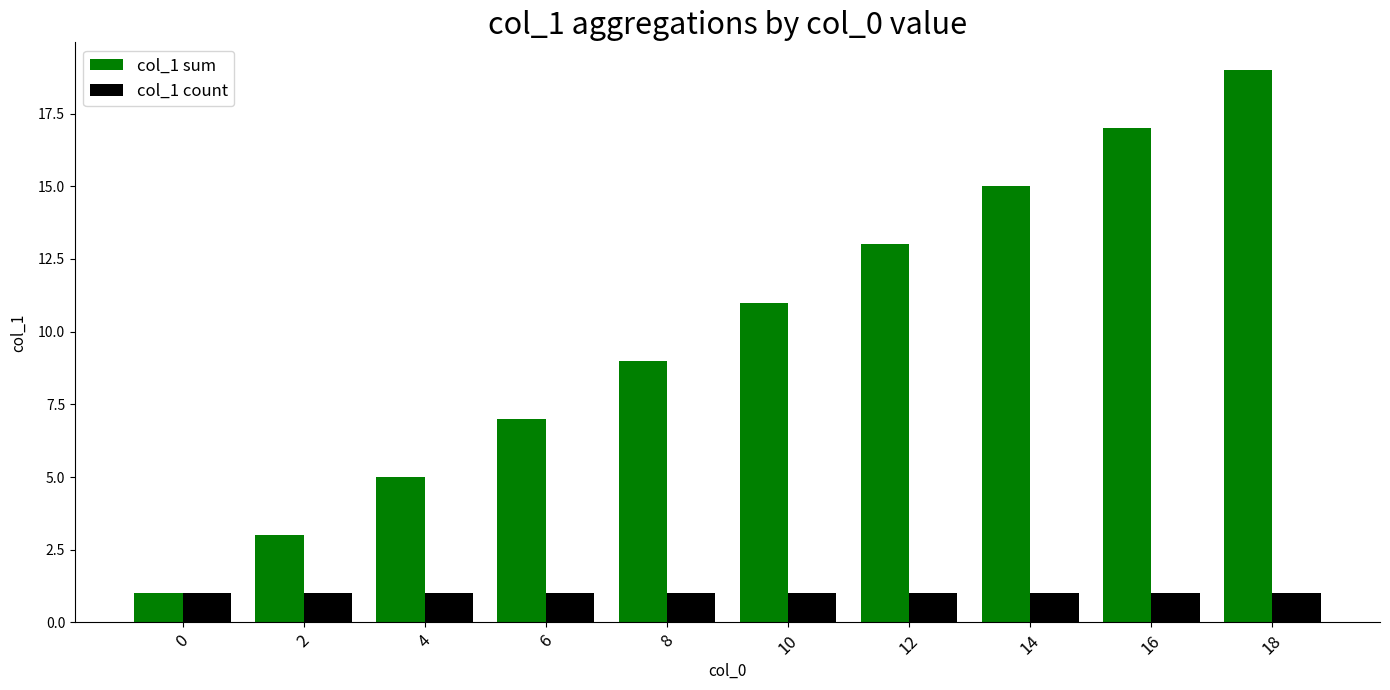

What is the value of the col_1 count bar at the 9th from the left?

1